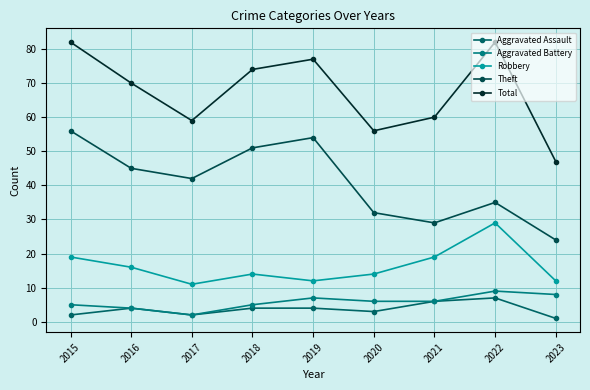

How many series are shown in this chart?

5